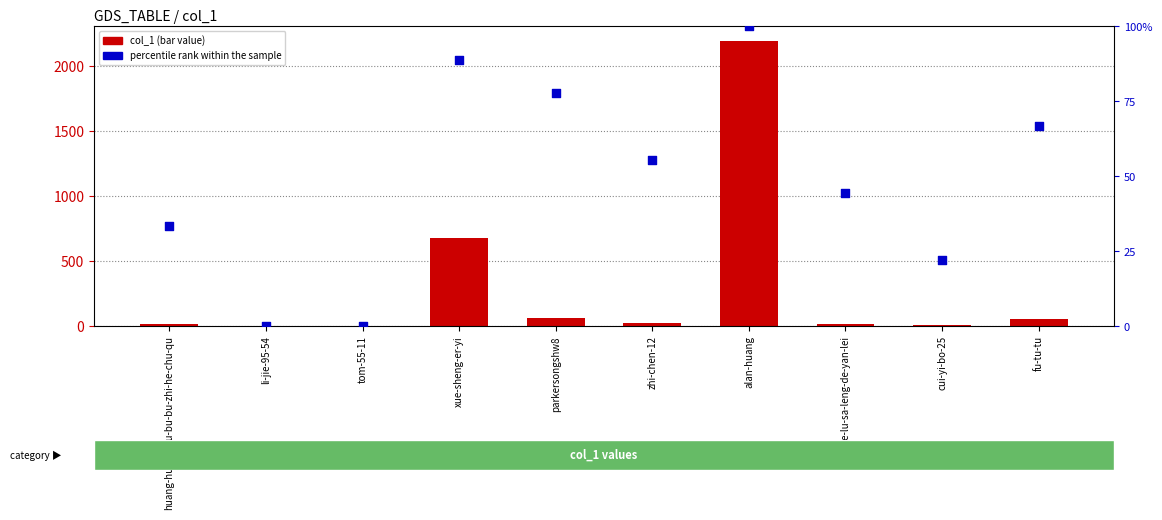

At how many categories does at least one series exceed 1481?

1